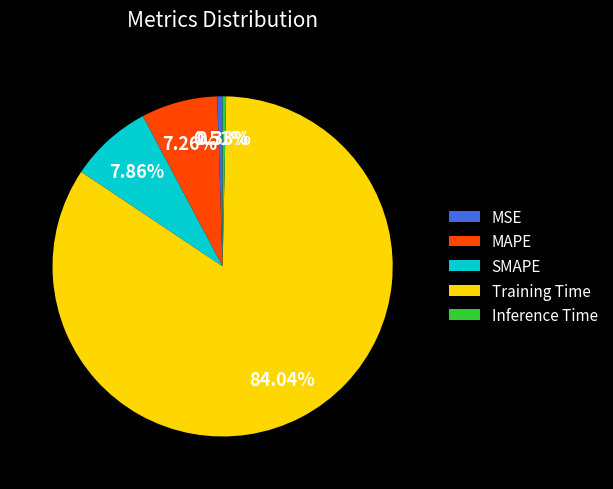

What is the majority slice?

Training Time